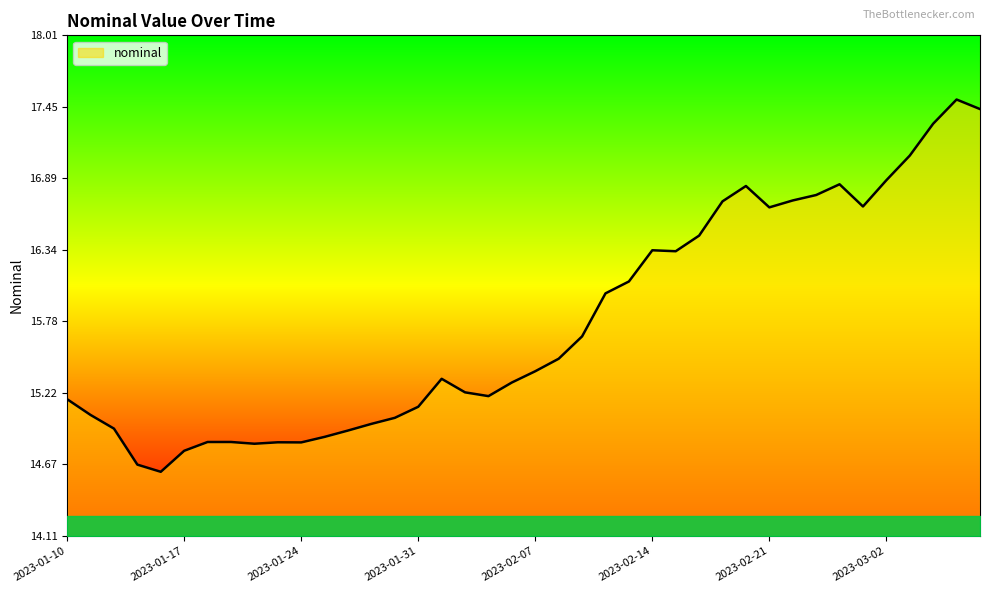

What is the smallest value displayed?

14.6